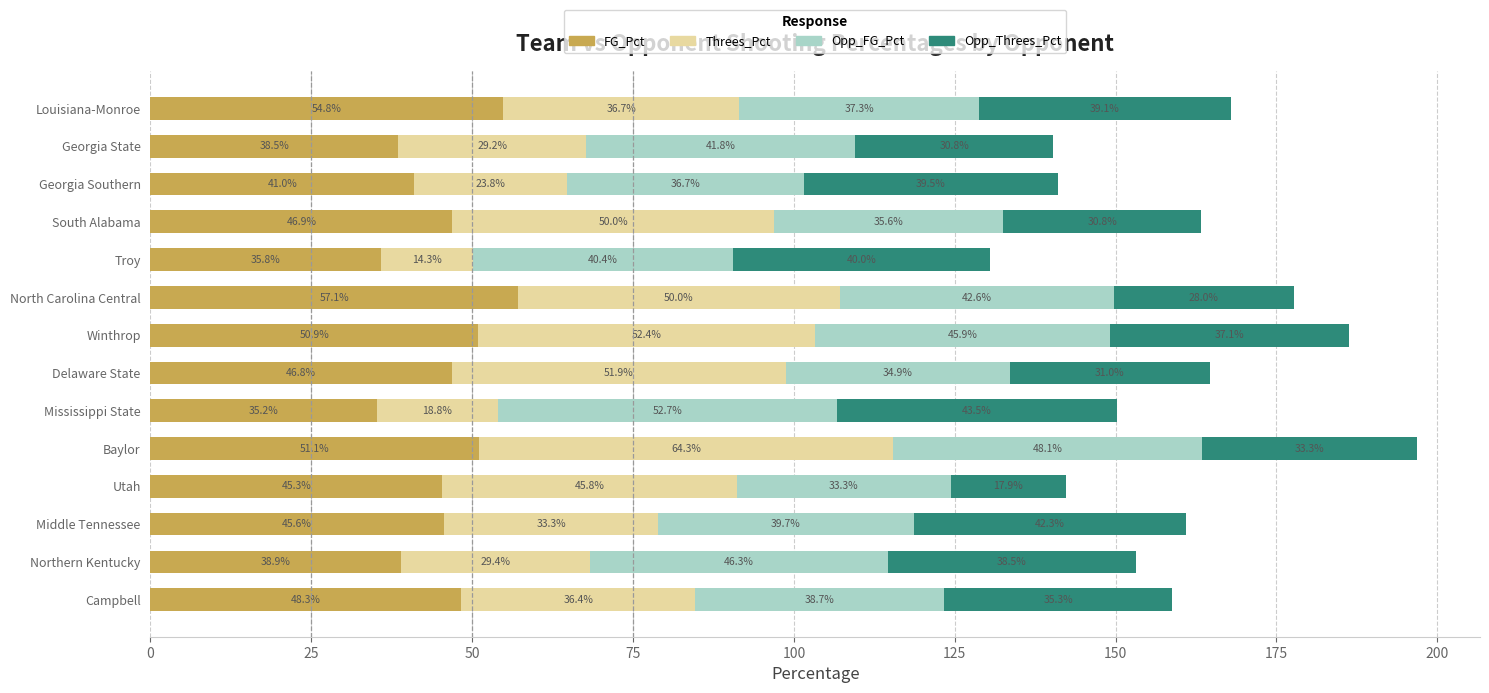

What is the total value across all series at Georgia Southern?

141.0